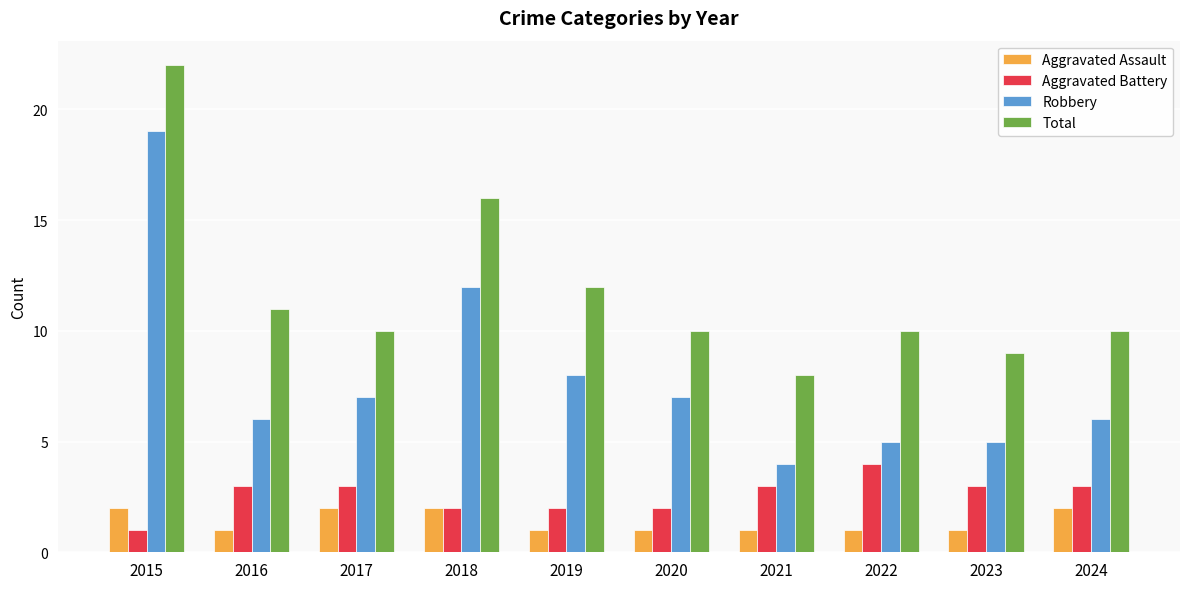

How many bars are there in each group?

4